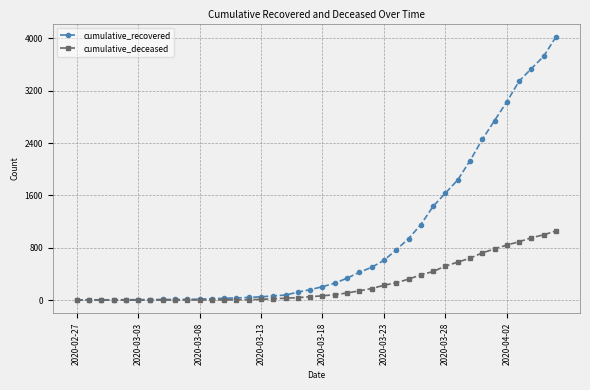

Which series has the widest spread of values?

cumulative_recovered